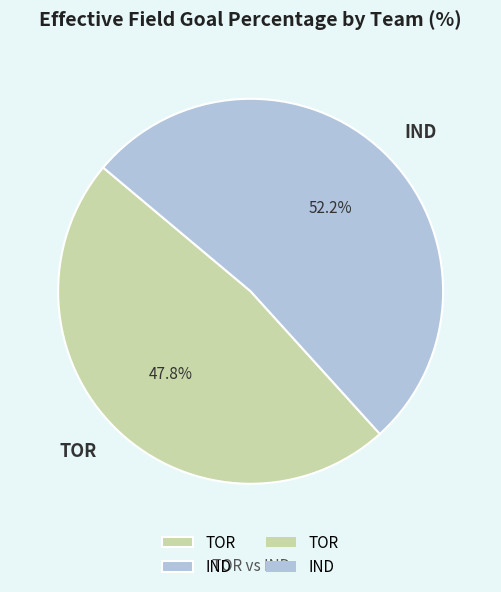

To the nearest percent, what is the difference between the TOR and IND slice percentages?

4%